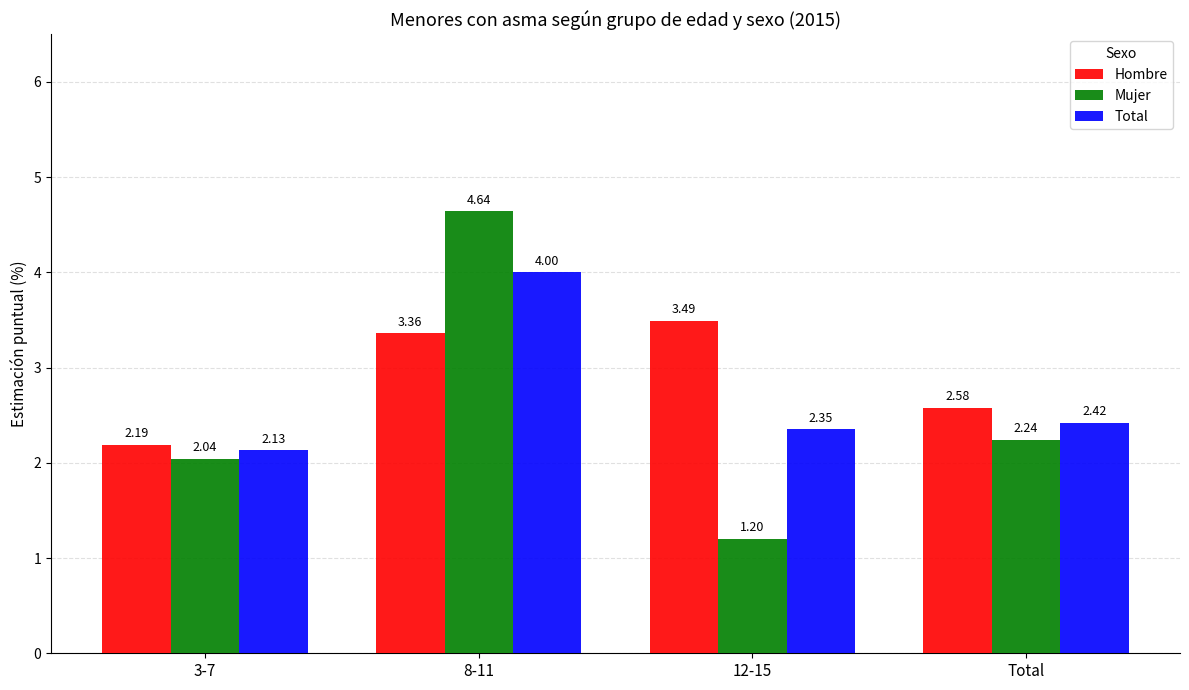

What is the lowest value of the Mujer series?

1.2